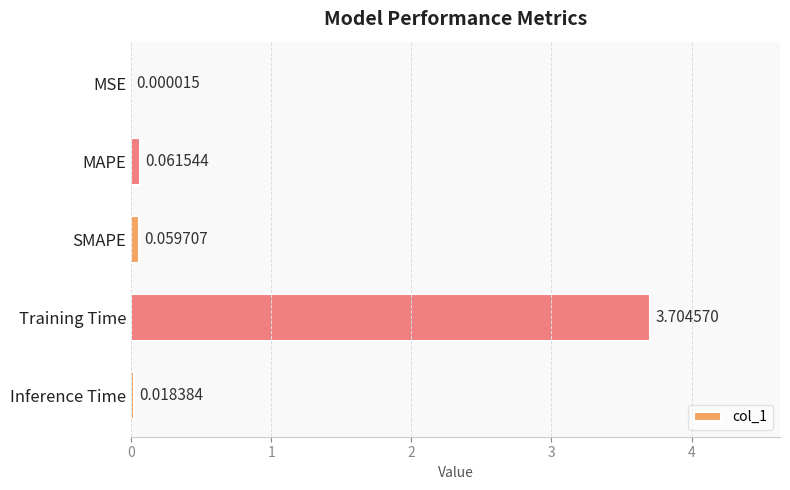

What is the change in value from MSE to MAPE?

+0.1